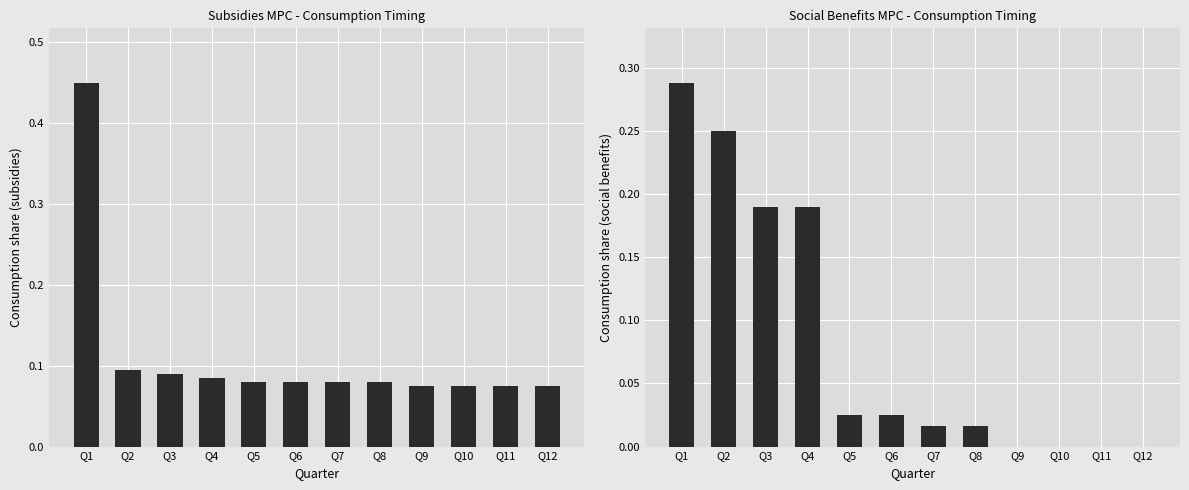

Is the value of social benefits weighted average at Q11 greater than the value of weighted average at Q10?

No